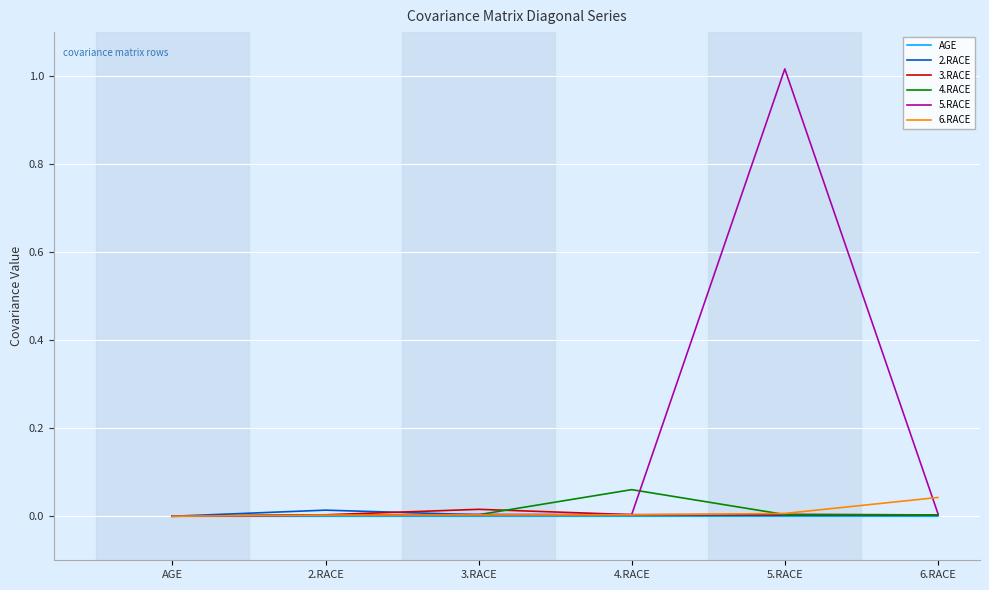

Which series has the widest spread of values?

5.RACE